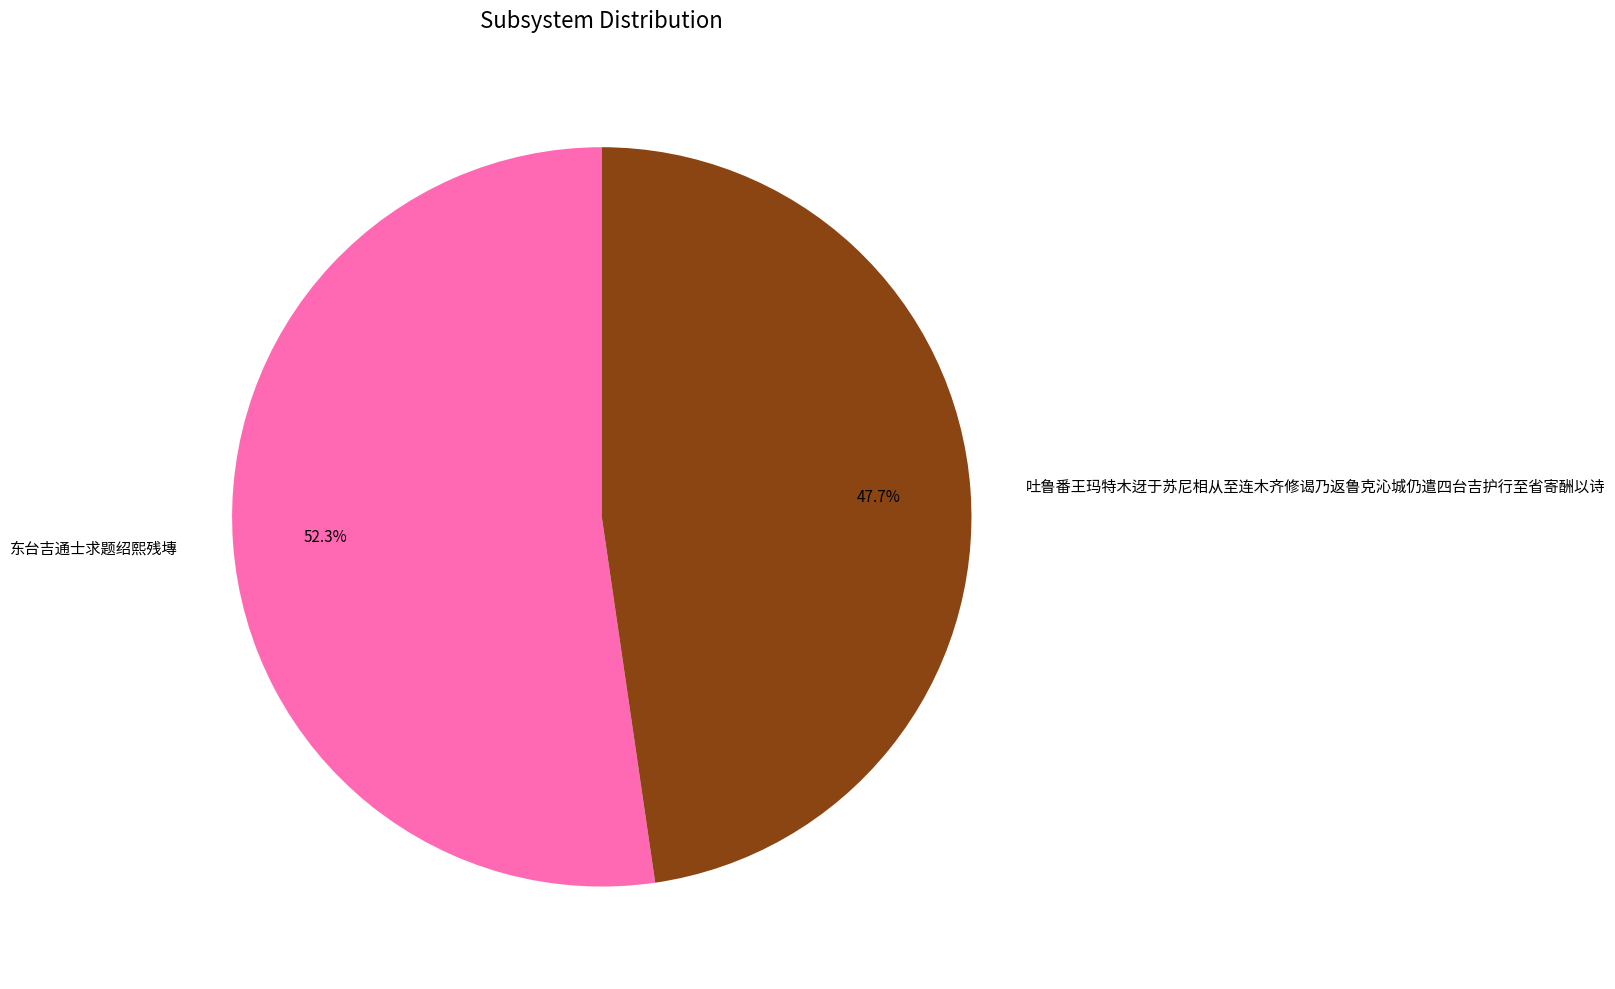

What portion of the pie excludes 吐鲁番王玛特木迓于苏尼相从至连木齐修谒乃返鲁克沁城仍遣四台吉护行至省寄酬以诗?

52.3%